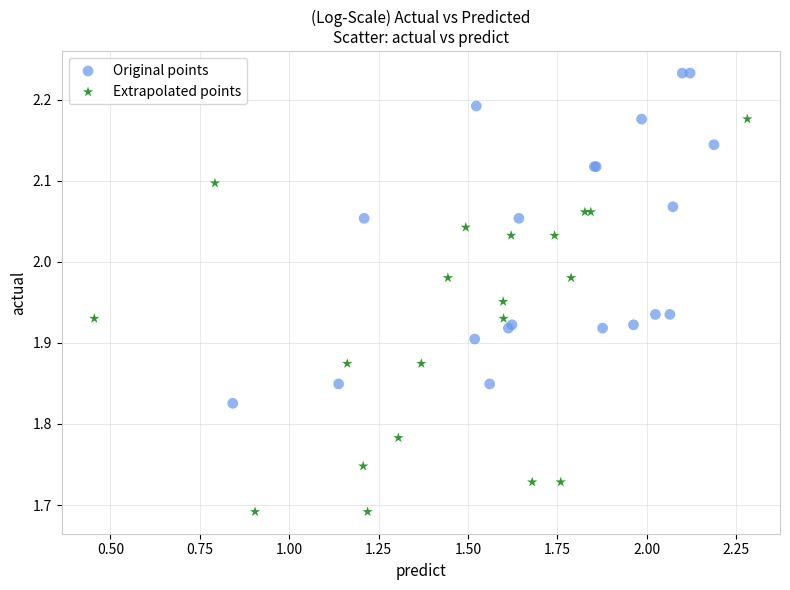

Which series contains the lowest Y value?

Extrapolated points